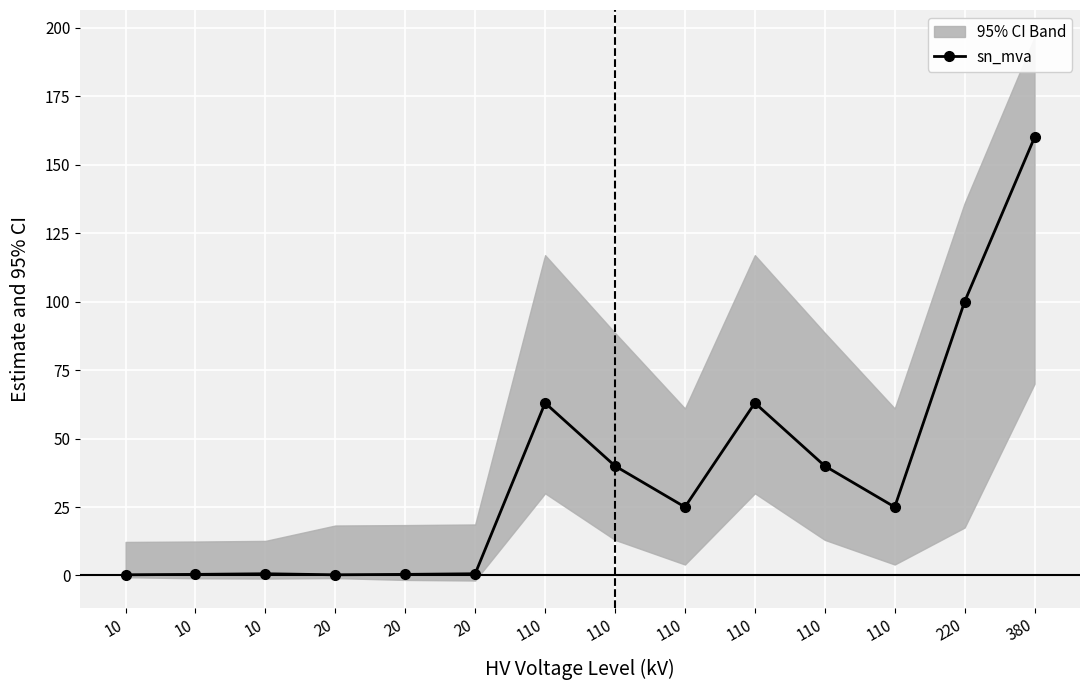

Which category has the lowest value across all series?

10